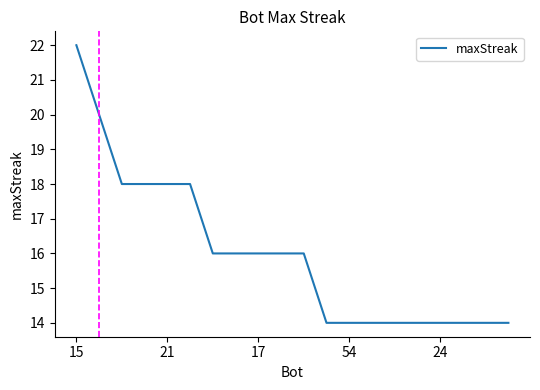

What is the smallest value displayed?

14